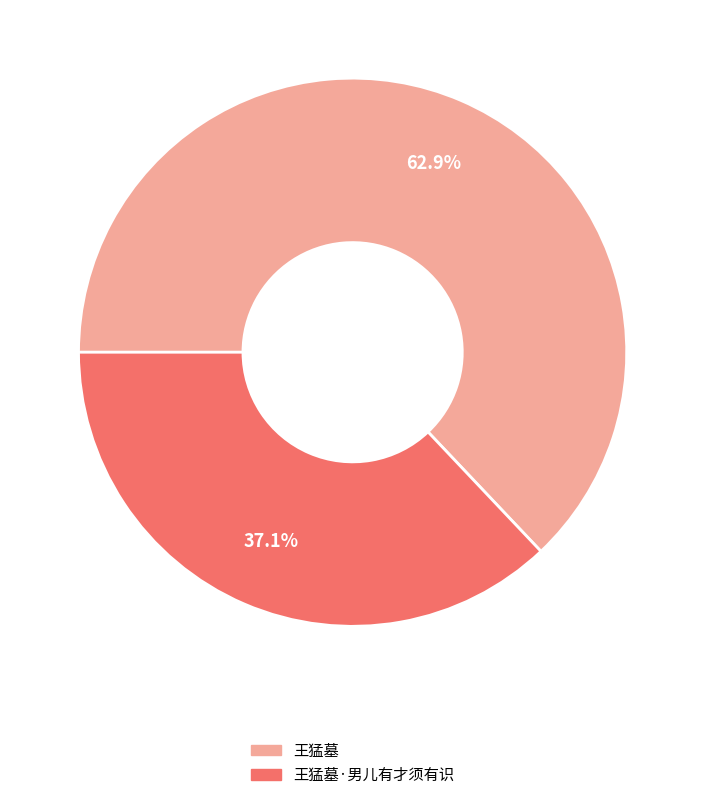

Is there any slice that represents more than half of the pie?

Yes